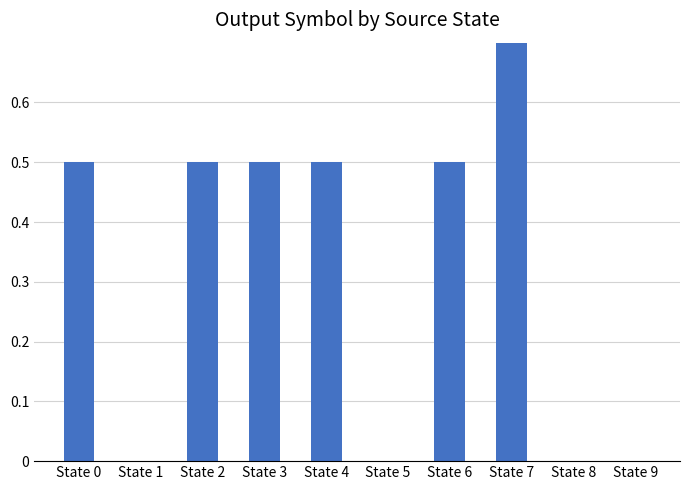

How many distinct data groups are displayed?

1